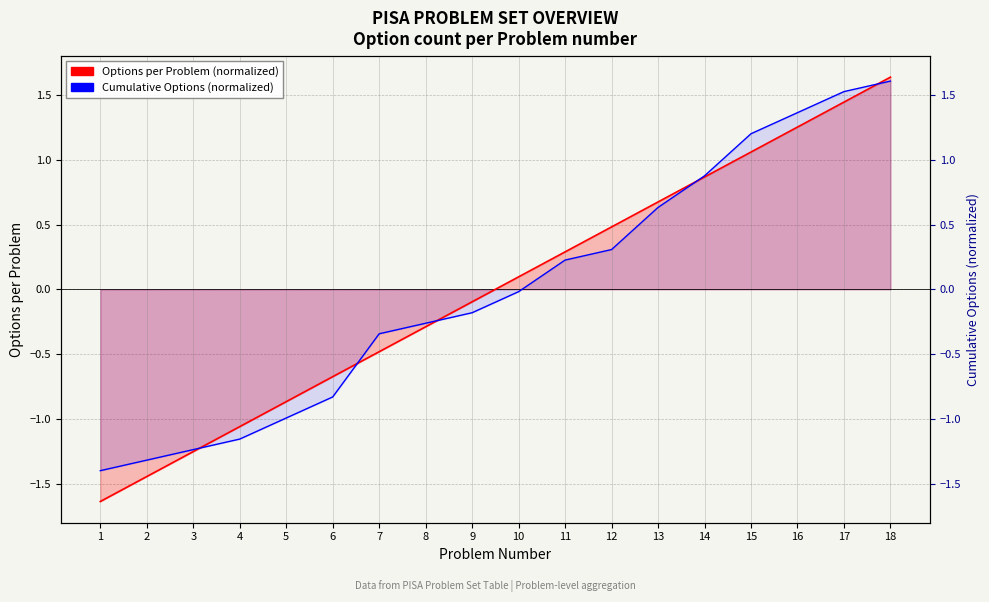

How many negative values does the Cumulative Options (normalized) series have?

10